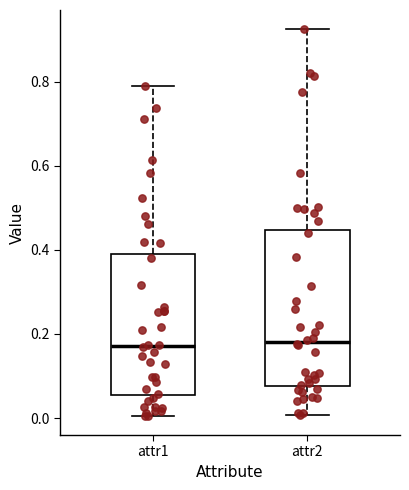

Where does the lower whisker of the box for attr2 end on the y-axis? The values are not printed on the chart, so give them approximately, as read against the axis.

0.00